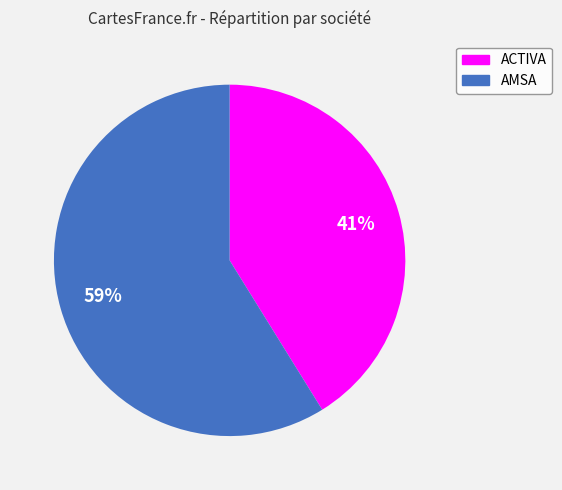

Which category has the biggest portion of the pie?

AMSA